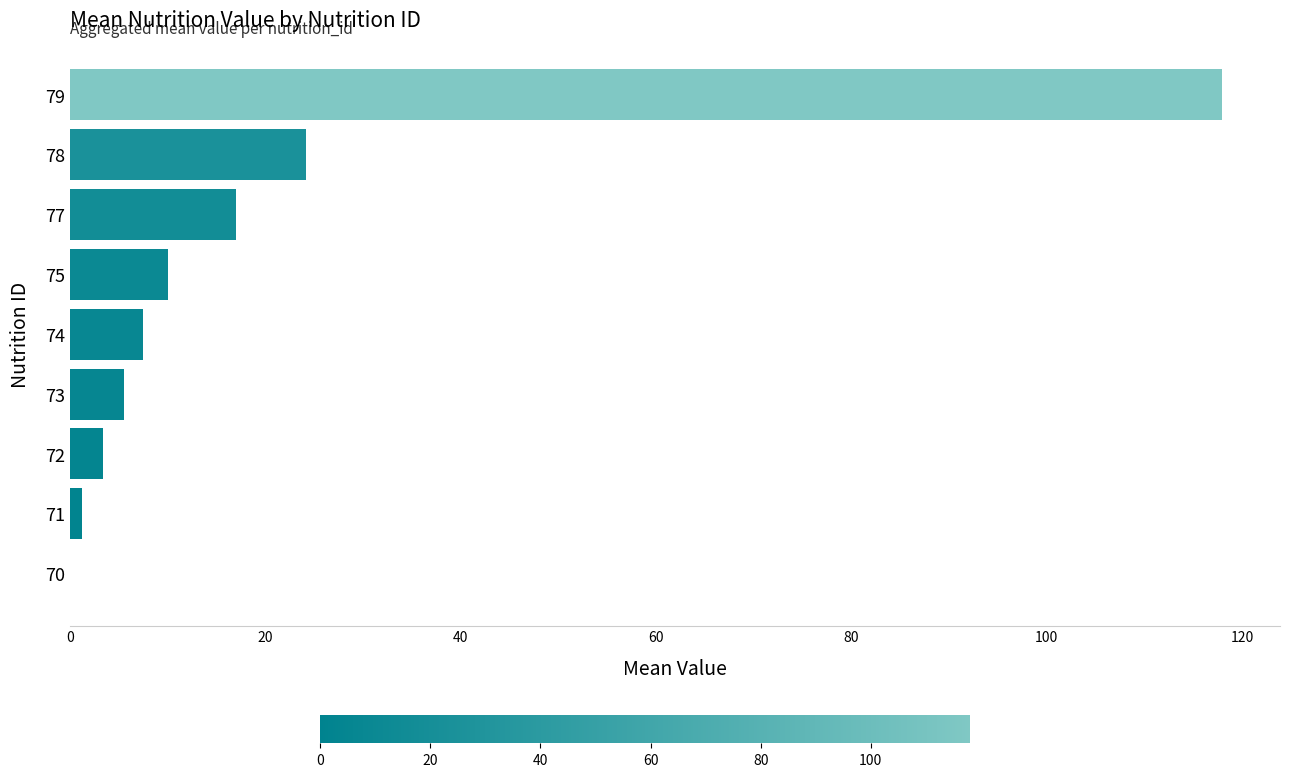

What is the sum of all values?

186.8